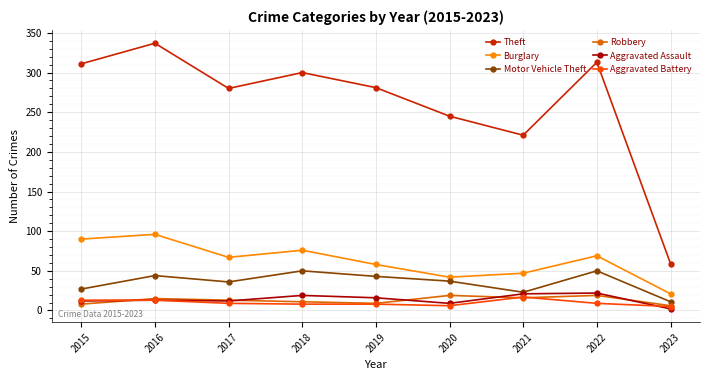

Where is Theft nearest to the value 198?

2021